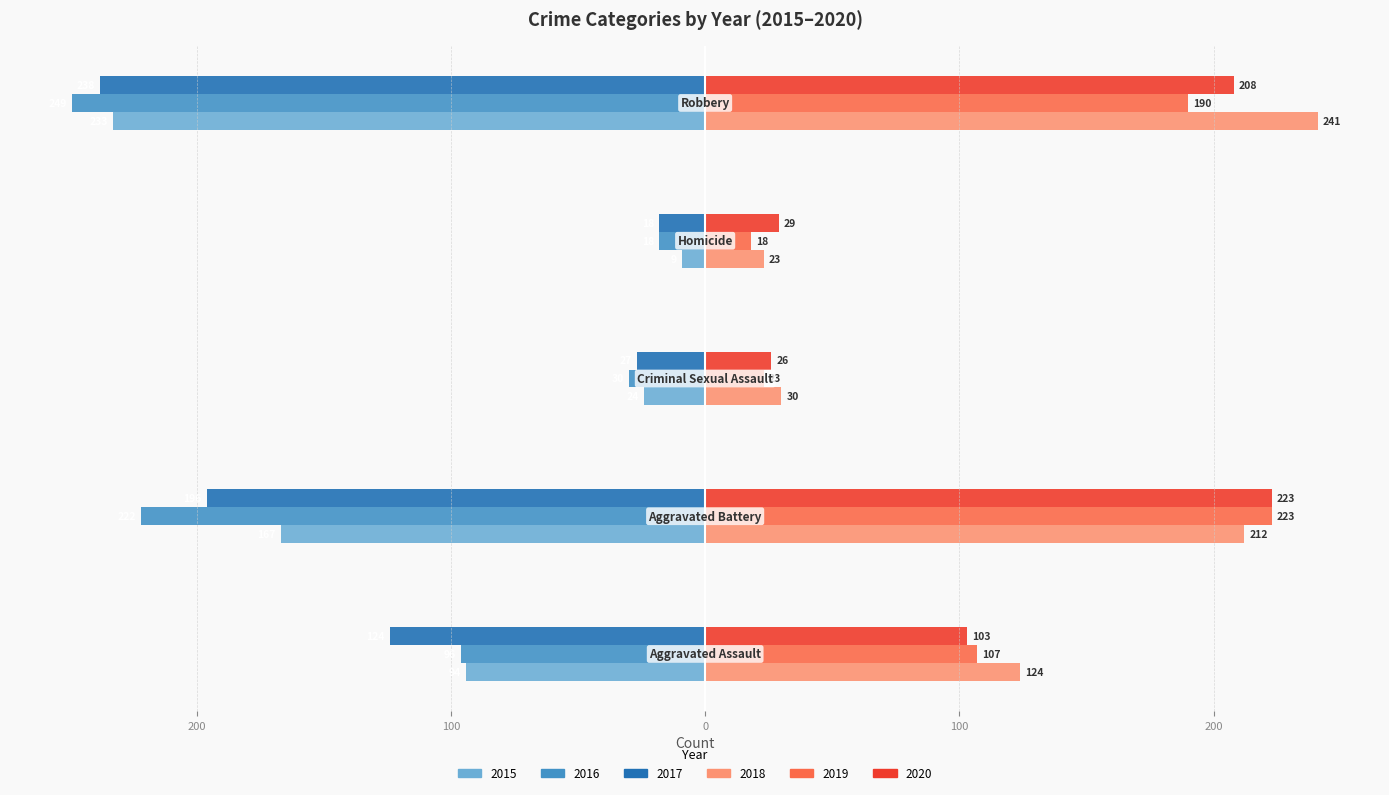

What is the label of the 1st bar from the right?

Robbery